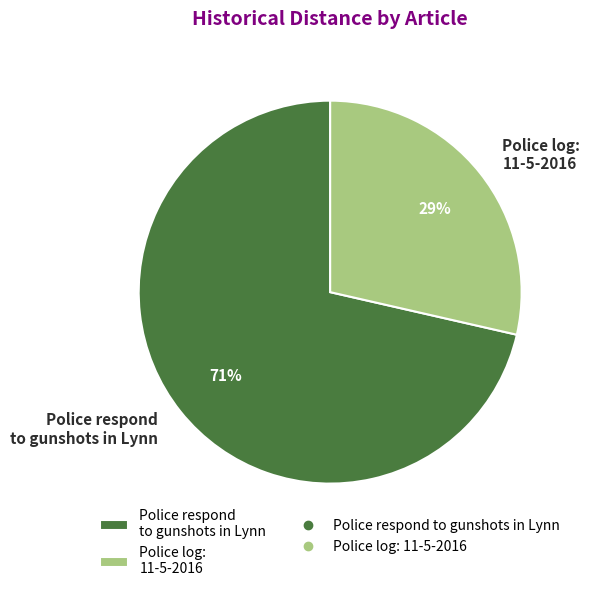

How many segments does this pie chart have?

2